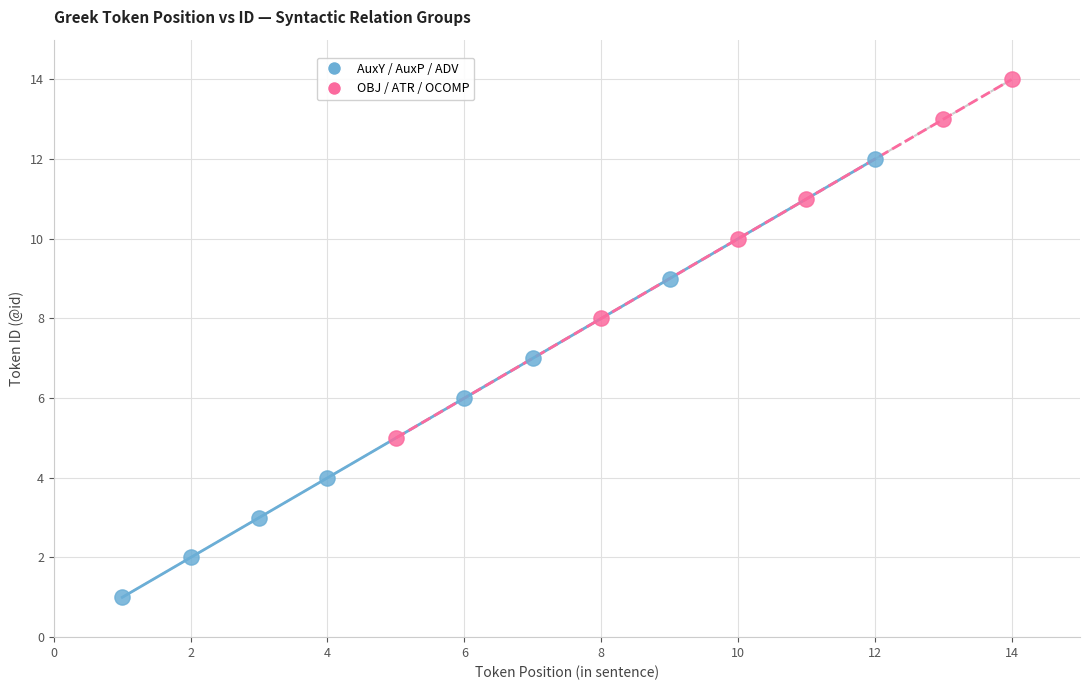

What are all the series names shown in the legend?

AuxY / AuxP / ADV, OBJ / ATR / OCOMP